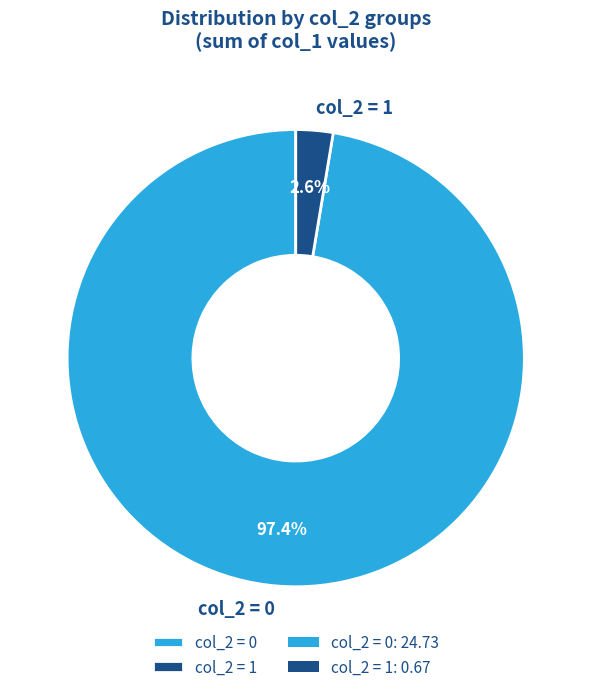

What is the majority slice?

col_2 = 0